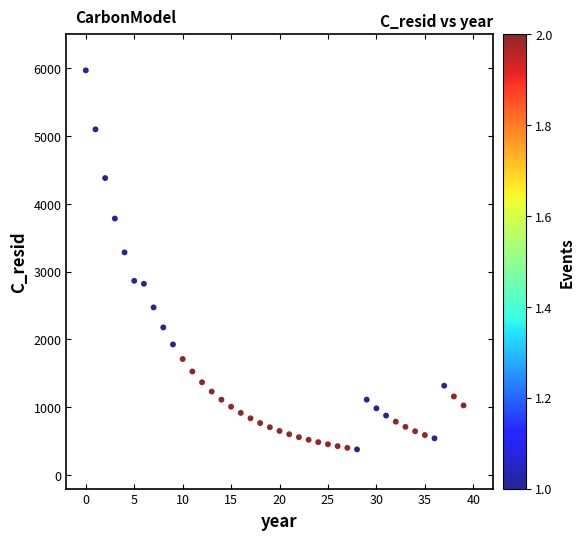

What Y value in the scatter plot is closest to 3174?

3285.1